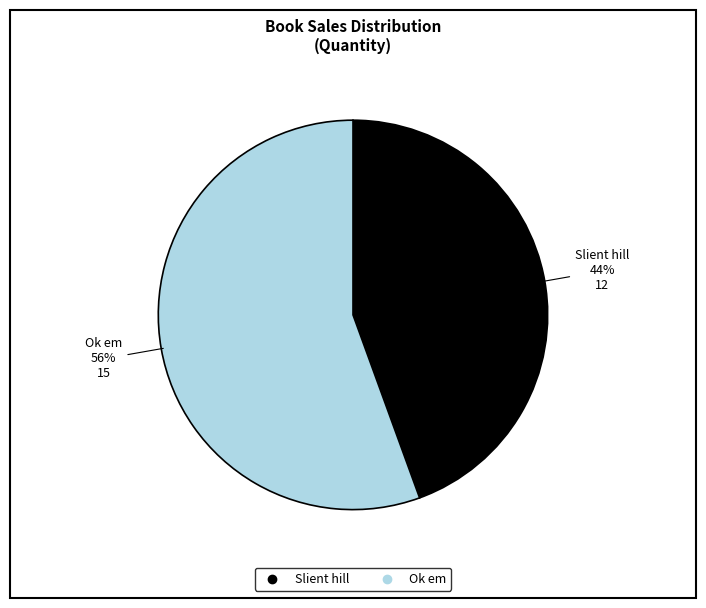

The Ok em slice represents 56% of the pie. True or false?

True